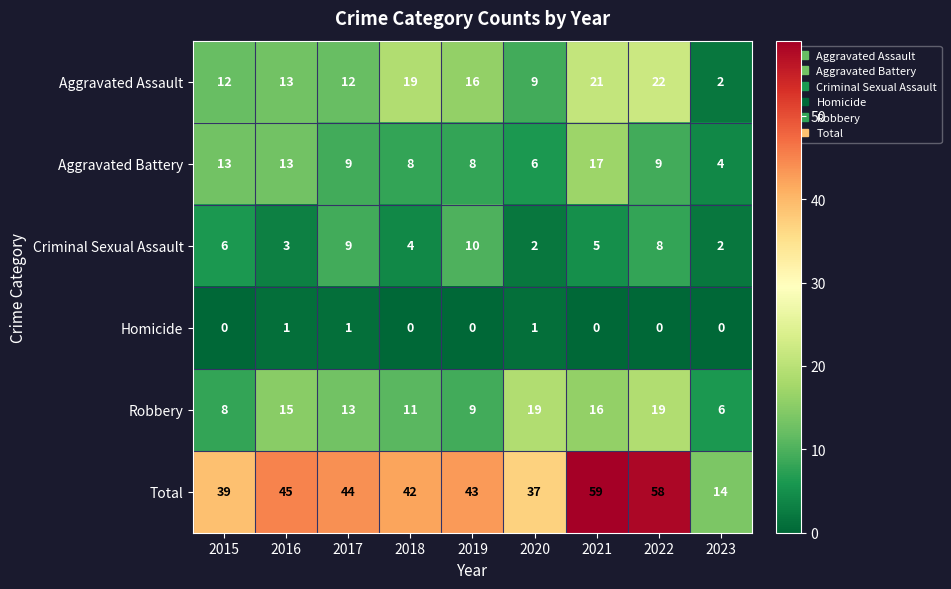

What is the difference between the maximum and minimum values in the Robbery series?

13